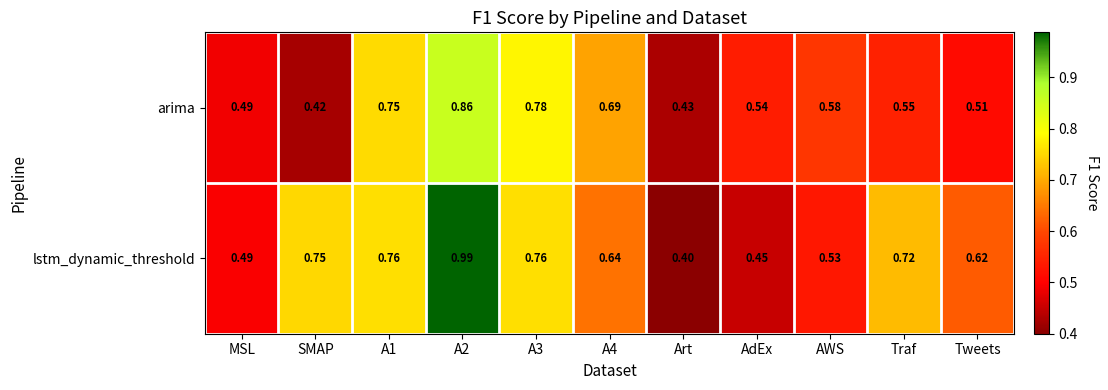

At which label is arima closest to 0?

SMAP